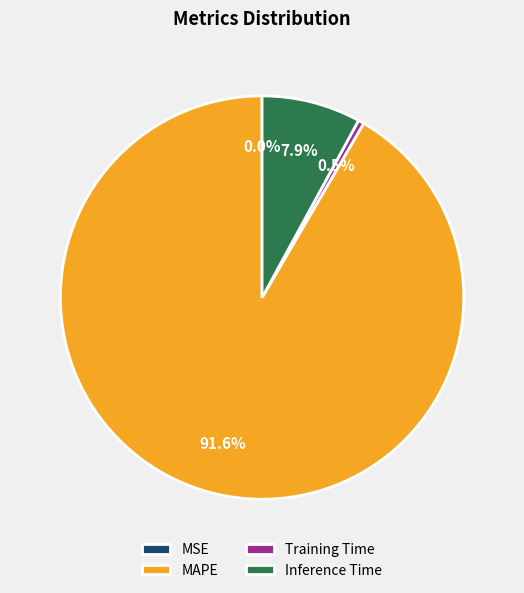

Which slice is the largest?

MAPE